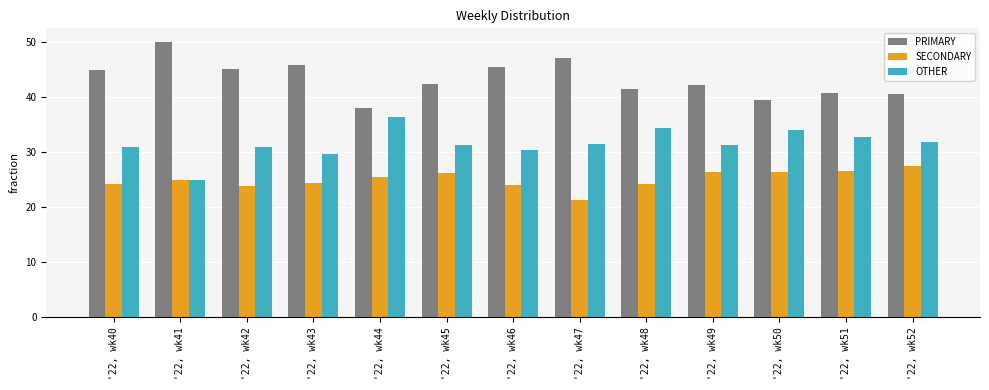

What is the value of the SECONDARY bar at the 11th from the left?

26.4